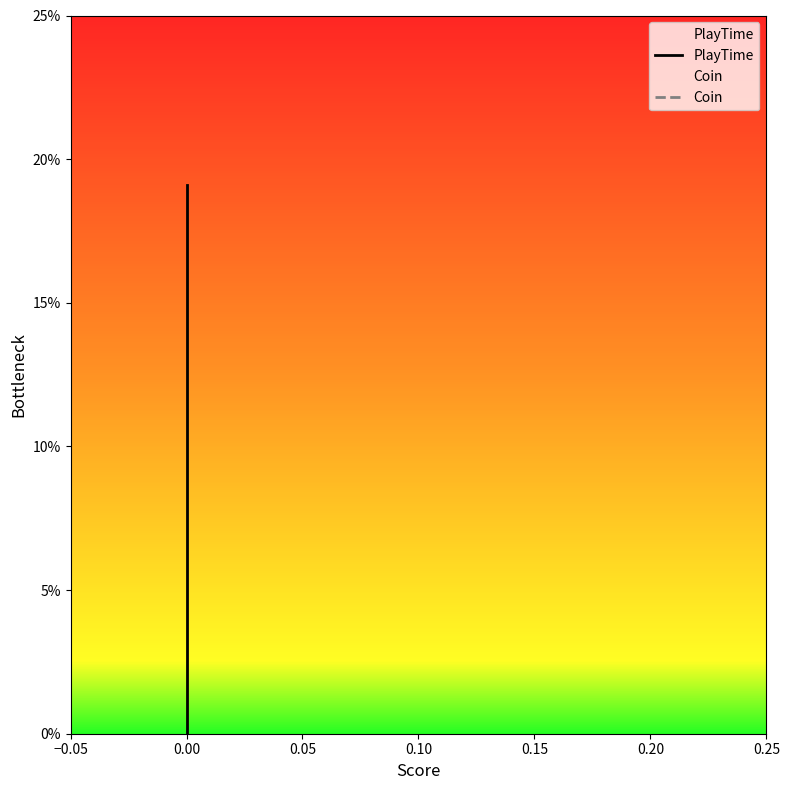

Reading left to right, extract all data points from this chart.

PlayTime: 0.0	0.0	0.1	0.2
Coin: 0.0	0.0	0.0	0.0